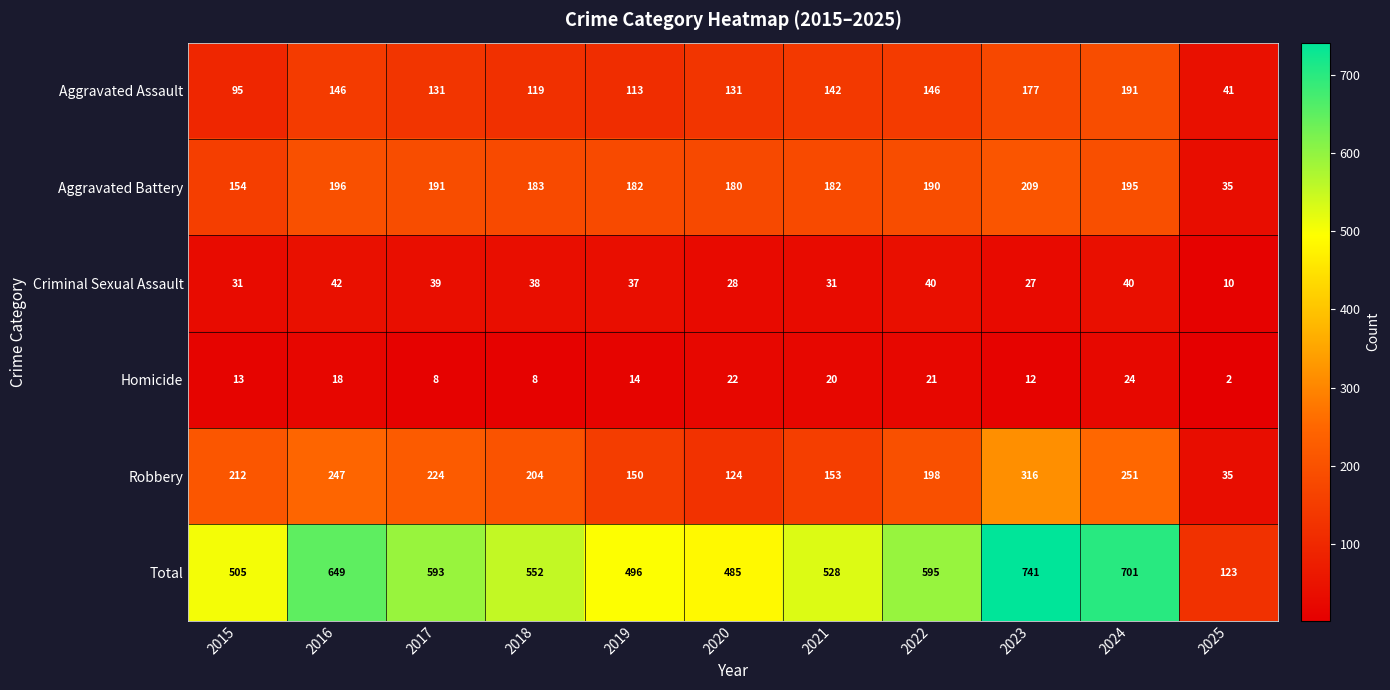

Count the number of categories in the chart.

11